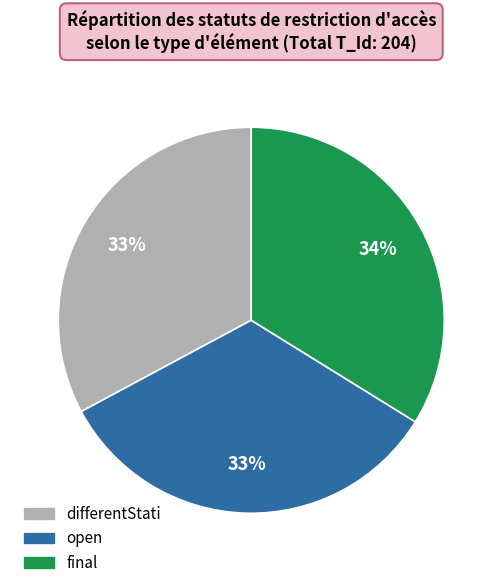

Which has a higher value, differentStati or final?

final